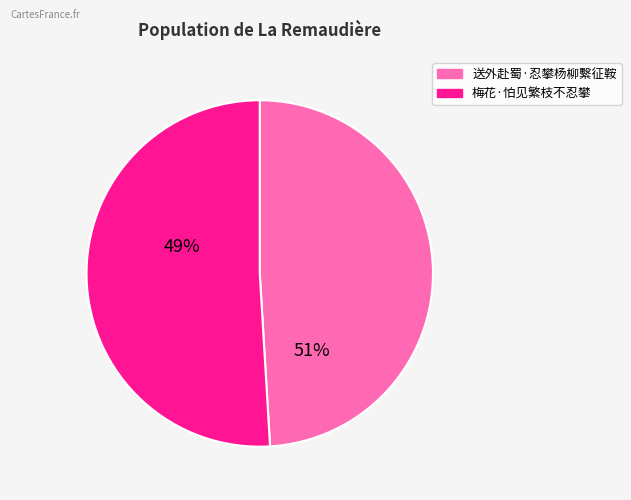

To the nearest percent, what is the difference between the largest and smallest slice percentages?

2%